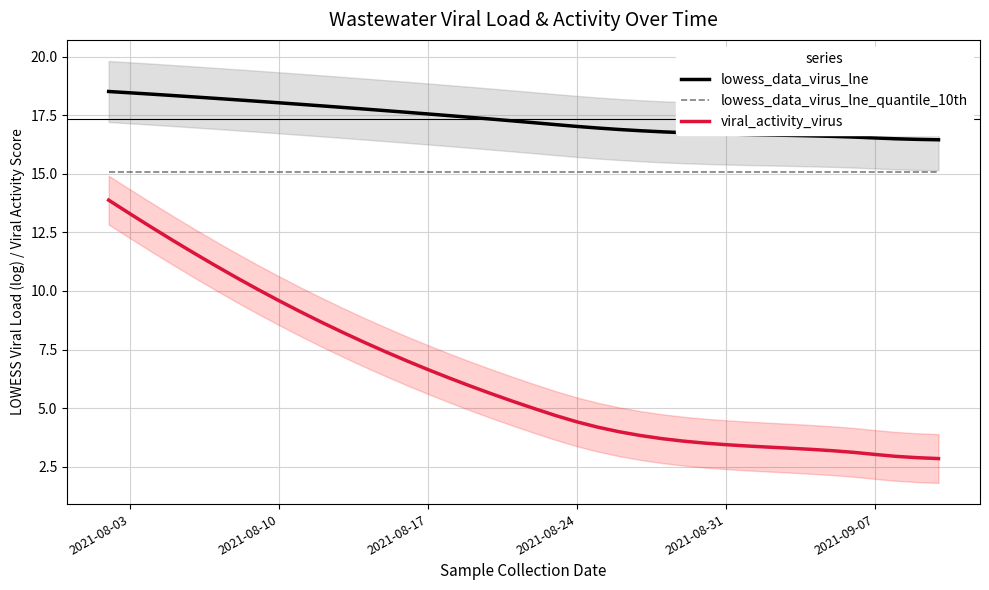

List the series in order of their overall mean, highest first.

lowess_data_virus_lne, lowess_data_virus_lne_quantile_10th, viral_activity_virus